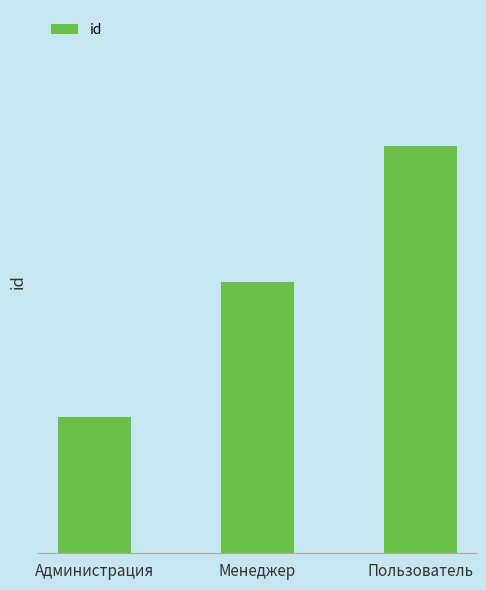

Count the number of values greater than 2.

1